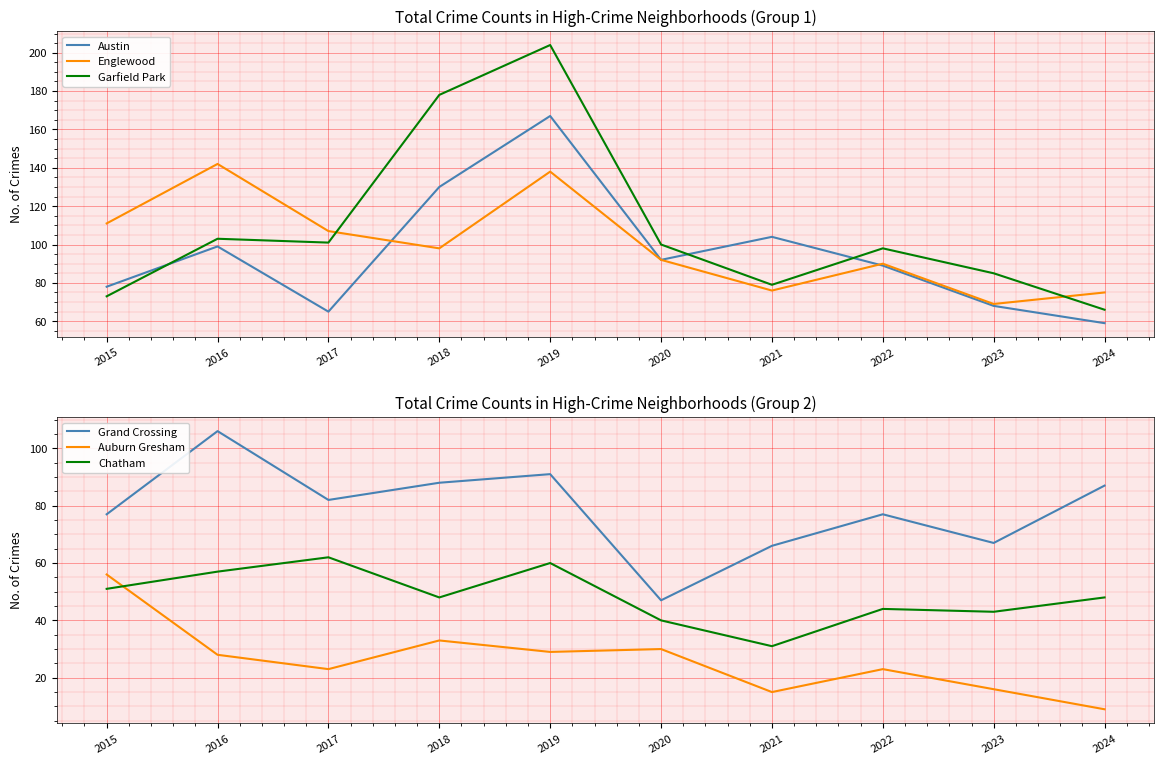

Is it true that Englewood equals 98 at 2018?

True